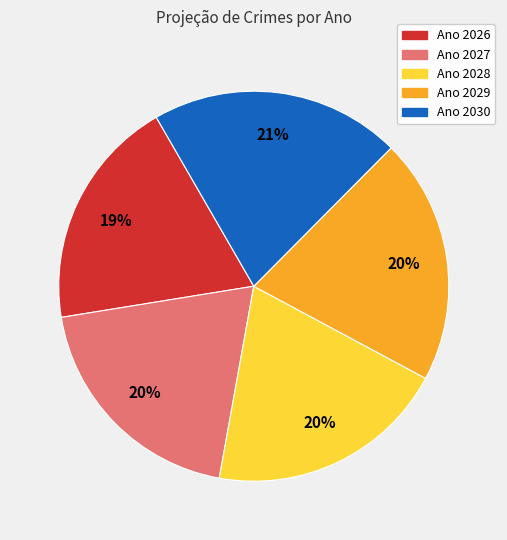

How many slices are in this pie chart?

5